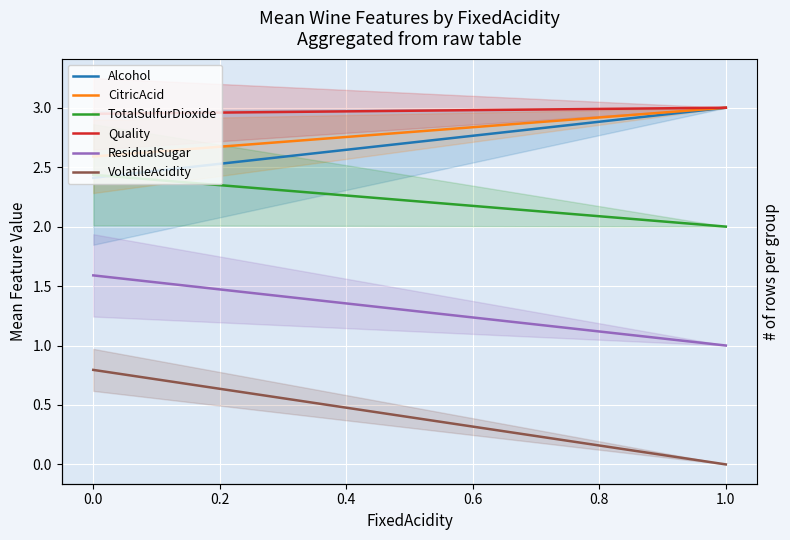

Is it true that CitricAcid equals 0.6 at 0.0?

False